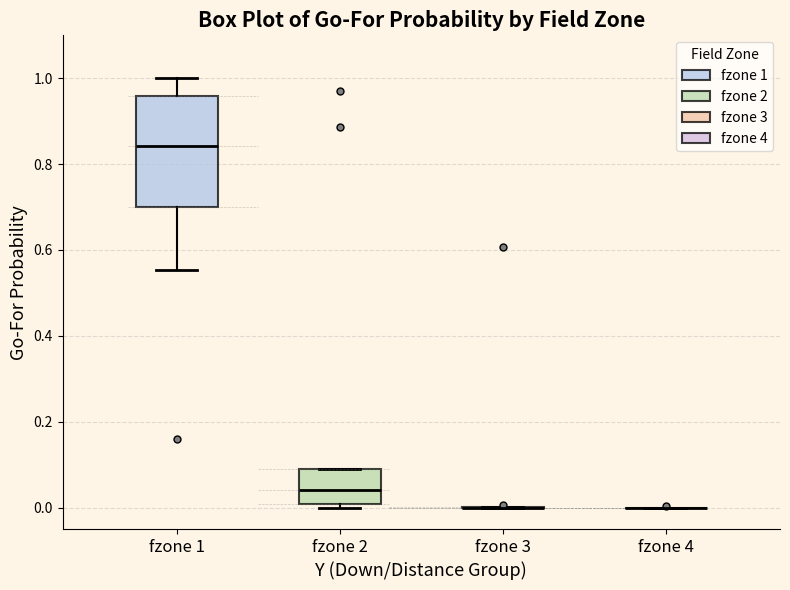

Which box is the tallest, from its lower edge to its upper edge?

fzone 1